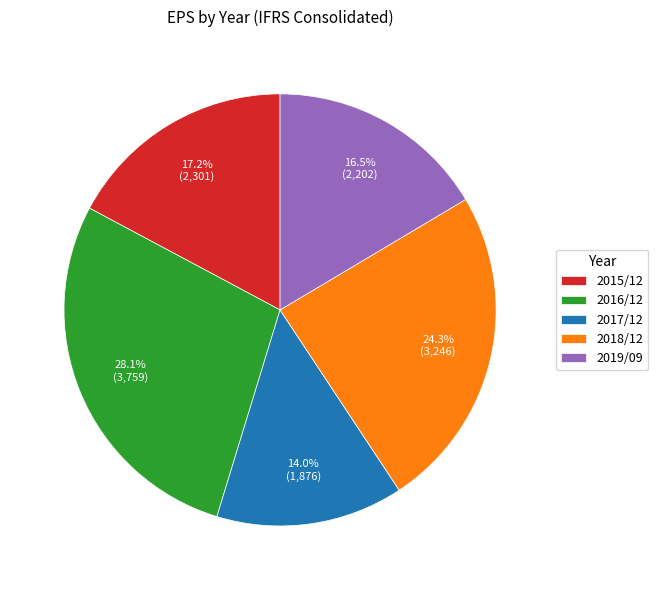

To the nearest percent, what is the difference between the 2015/12 and 2018/12 slice percentages?

7%